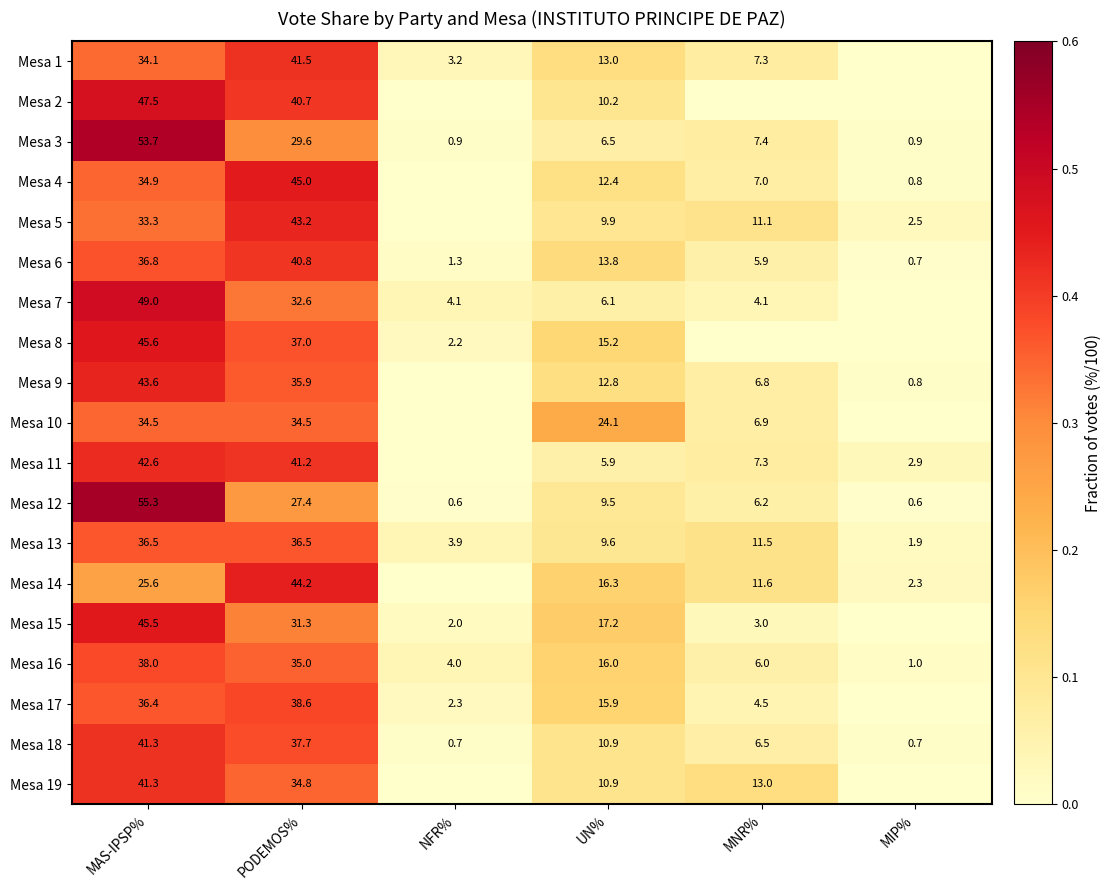

True or false: Mesa 18 has a value of 0.1 at UN%.

False